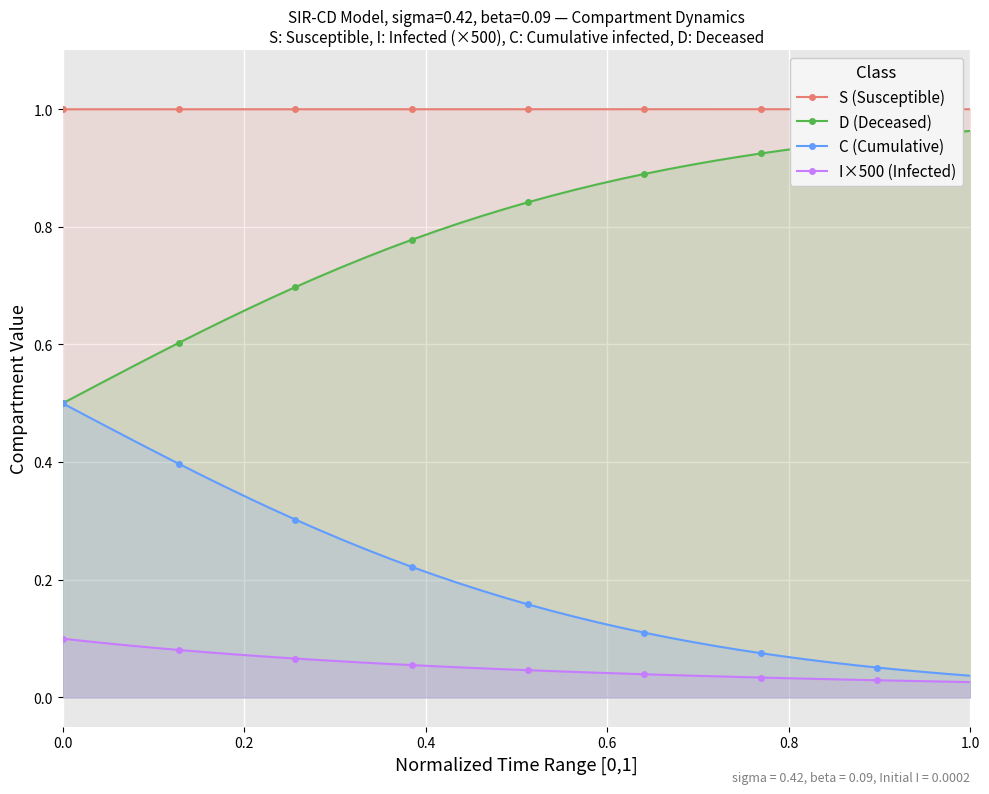

At how many categories does at least one series exceed 0?

40